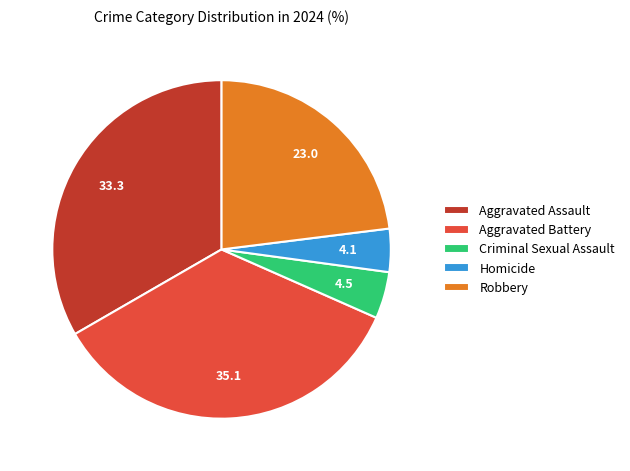

Is the sum of Criminal Sexual Assault and Robbery greater than half?

No